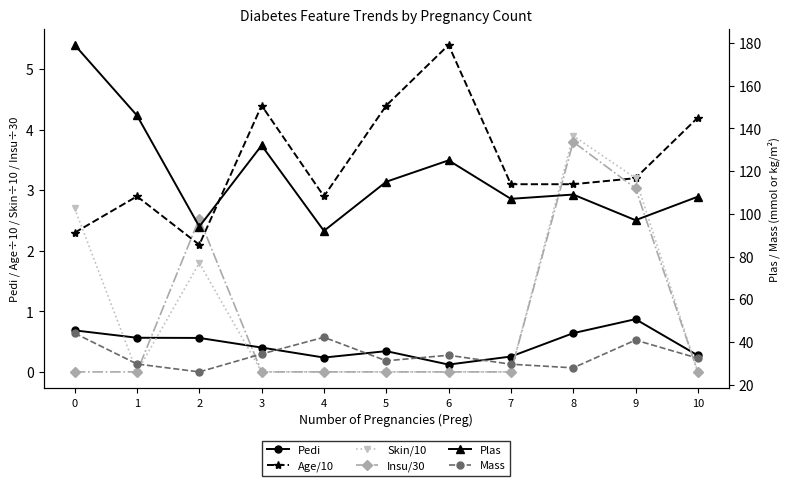

In Insu/30, how many points are higher than both neighbors (excluding endpoints)?

2